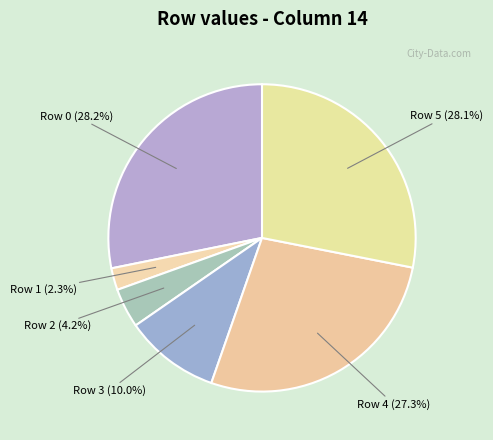

Combined, what portion of the pie is Row 4 (27.3%) and Row 1 (2.3%)?

29.6%